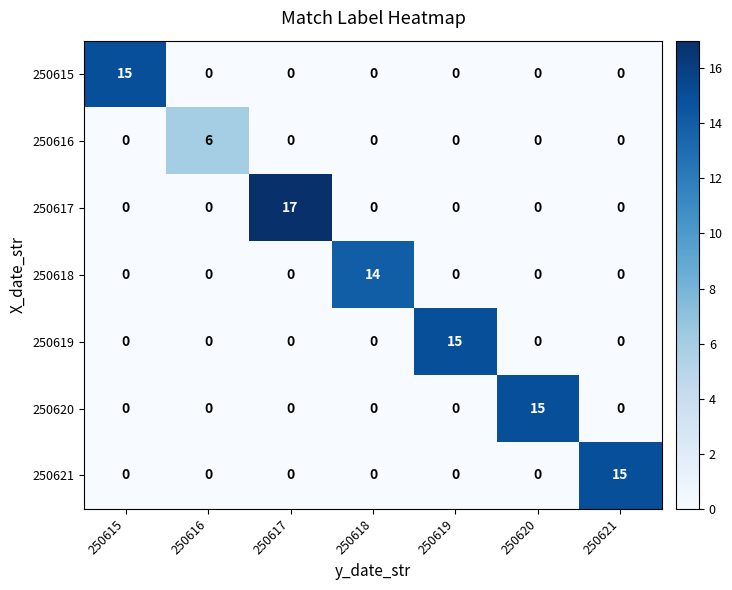

The 250618 series shows -8 at 250615. True or false?

False